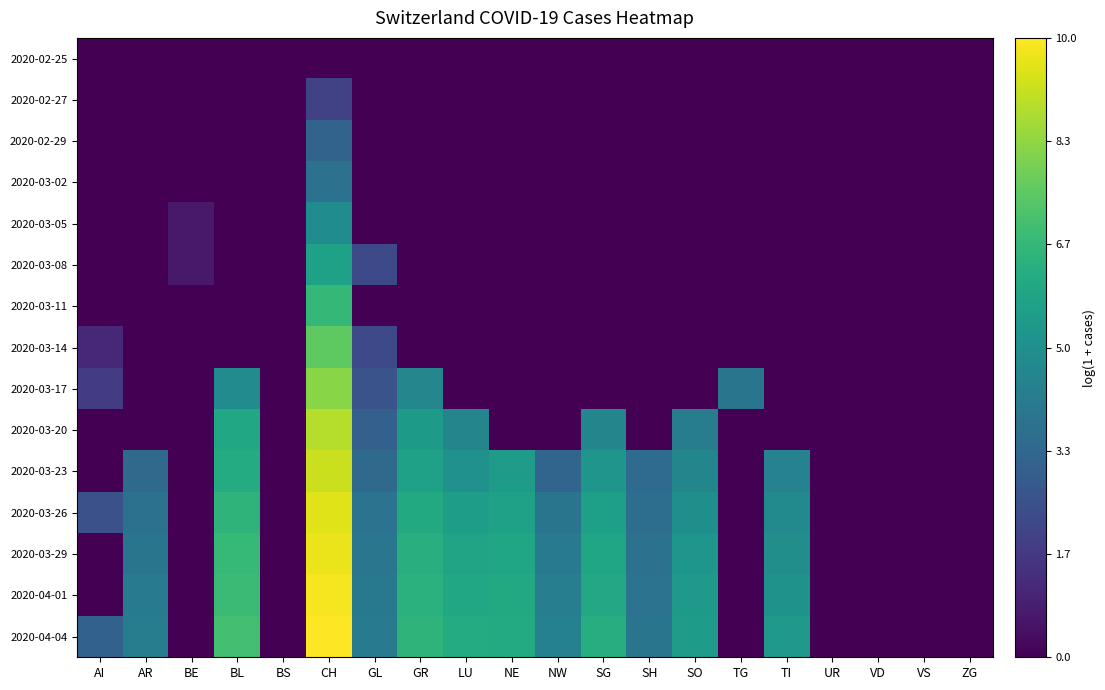

Reading left to right, extract all data points from this chart.

2020-02-25: AI=0.0	AR=0.0	BE=0.0	BL=0.0	BS=0.0	CH=0.0	GL=0.0	GR=0.0	LU=0.0	NE=0.0	NW=0.0	SG=0.0	SH=0.0	SO=0.0	TG=0.0	TI=0.0	UR=0.0	VD=0.0	VS=0.0	ZG=0.0
2020-02-27: AI=0.0	AR=0.0	BE=0.0	BL=0.0	BS=0.0	CH=1.9	GL=0.0	GR=0.0	LU=0.0	NE=0.0	NW=0.0	SG=0.0	SH=0.0	SO=0.0	TG=0.0	TI=0.0	UR=0.0	VD=0.0	VS=0.0	ZG=0.0
2020-02-29: AI=0.0	AR=0.0	BE=0.0	BL=0.0	BS=0.0	CH=3.2	GL=0.0	GR=0.0	LU=0.0	NE=0.0	NW=0.0	SG=0.0	SH=0.0	SO=0.0	TG=0.0	TI=0.0	UR=0.0	VD=0.0	VS=0.0	ZG=0.0
2020-03-02: AI=0.0	AR=0.0	BE=0.0	BL=0.0	BS=0.0	CH=3.7	GL=0.0	GR=0.0	LU=0.0	NE=0.0	NW=0.0	SG=0.0	SH=0.0	SO=0.0	TG=0.0	TI=0.0	UR=0.0	VD=0.0	VS=0.0	ZG=0.0
2020-03-05: AI=0.0	AR=0.0	BE=0.7	BL=0.0	BS=0.0	CH=4.8	GL=0.0	GR=0.0	LU=0.0	NE=0.0	NW=0.0	SG=0.0	SH=0.0	SO=0.0	TG=0.0	TI=0.0	UR=0.0	VD=0.0	VS=0.0	ZG=0.0
2020-03-08: AI=0.0	AR=0.0	BE=0.7	BL=0.0	BS=0.0	CH=5.7	GL=2.2	GR=0.0	LU=0.0	NE=0.0	NW=0.0	SG=0.0	SH=0.0	SO=0.0	TG=0.0	TI=0.0	UR=0.0	VD=0.0	VS=0.0	ZG=0.0
2020-03-11: AI=0.0	AR=0.0	BE=0.0	BL=0.0	BS=0.0	CH=6.6	GL=0.0	GR=0.0	LU=0.0	NE=0.0	NW=0.0	SG=0.0	SH=0.0	SO=0.0	TG=0.0	TI=0.0	UR=0.0	VD=0.0	VS=0.0	ZG=0.0
2020-03-14: AI=1.1	AR=0.0	BE=0.0	BL=0.0	BS=0.0	CH=7.5	GL=2.2	GR=0.0	LU=0.0	NE=0.0	NW=0.0	SG=0.0	SH=0.0	SO=0.0	TG=0.0	TI=0.0	UR=0.0	VD=0.0	VS=0.0	ZG=0.0
2020-03-17: AI=1.8	AR=0.0	BE=0.0	BL=4.8	BS=0.0	CH=8.2	GL=2.6	GR=4.6	LU=0.0	NE=0.0	NW=0.0	SG=0.0	SH=0.0	SO=0.0	TG=3.9	TI=0.0	UR=0.0	VD=0.0	VS=0.0	ZG=0.0
2020-03-20: AI=0.0	AR=0.0	BE=0.0	BL=5.9	BS=0.0	CH=8.9	GL=3.0	GR=5.4	LU=4.5	NE=0.0	NW=0.0	SG=4.6	SH=0.0	SO=4.2	TG=0.0	TI=0.0	UR=0.0	VD=0.0	VS=0.0	ZG=0.0
2020-03-23: AI=0.0	AR=3.4	BE=0.0	BL=6.2	BS=0.0	CH=9.2	GL=3.5	GR=5.7	LU=5.1	NE=5.5	NW=3.3	SG=5.2	SH=3.5	SO=4.6	TG=0.0	TI=4.4	UR=0.0	VD=0.0	VS=0.0	ZG=0.0
2020-03-26: AI=2.5	AR=3.8	BE=0.0	BL=6.5	BS=0.0	CH=9.5	GL=3.8	GR=6.1	LU=5.5	NE=5.7	NW=3.9	SG=5.6	SH=3.6	SO=5.0	TG=0.0	TI=4.7	UR=0.0	VD=0.0	VS=0.0	ZG=0.0
2020-03-29: AI=0.0	AR=3.9	BE=0.0	BL=6.7	BS=0.0	CH=9.7	GL=3.9	GR=6.3	LU=5.8	NE=5.8	NW=4.1	SG=5.9	SH=3.7	SO=5.3	TG=0.0	TI=4.9	UR=0.0	VD=0.0	VS=0.0	ZG=0.0
2020-04-01: AI=0.0	AR=4.1	BE=0.0	BL=6.8	BS=0.0	CH=9.8	GL=4.0	GR=6.4	LU=6.0	NE=6.0	NW=4.3	SG=6.0	SH=3.8	SO=5.4	TG=0.0	TI=5.1	UR=0.0	VD=0.0	VS=0.0	ZG=0.0
2020-04-04: AI=3.1	AR=4.2	BE=0.0	BL=7.0	BS=0.0	CH=10.0	GL=4.1	GR=6.5	LU=6.2	NE=6.1	NW=4.4	SG=6.2	SH=3.9	SO=5.5	TG=0.0	TI=5.3	UR=0.0	VD=0.0	VS=0.0	ZG=0.0